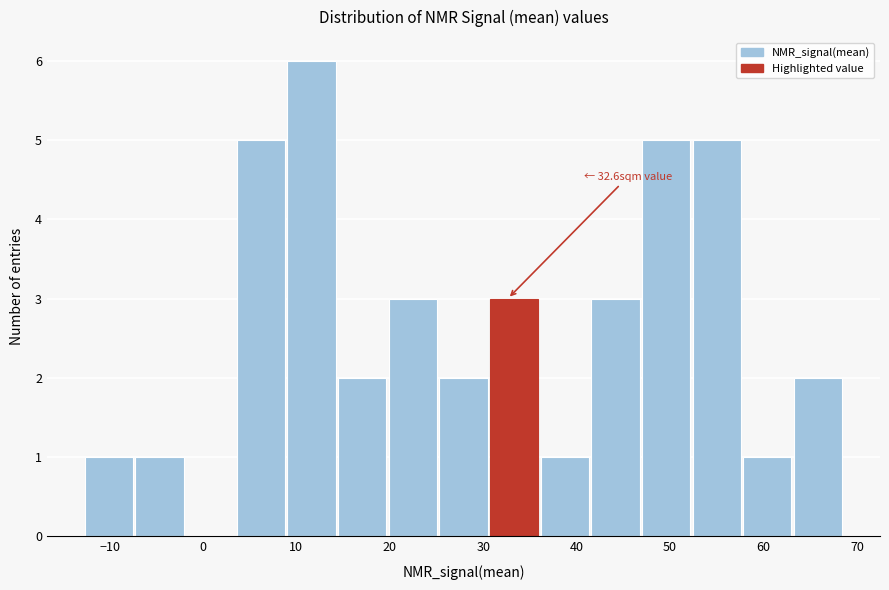

Over which range of the x-axis is the bar tallest?

9 to 14